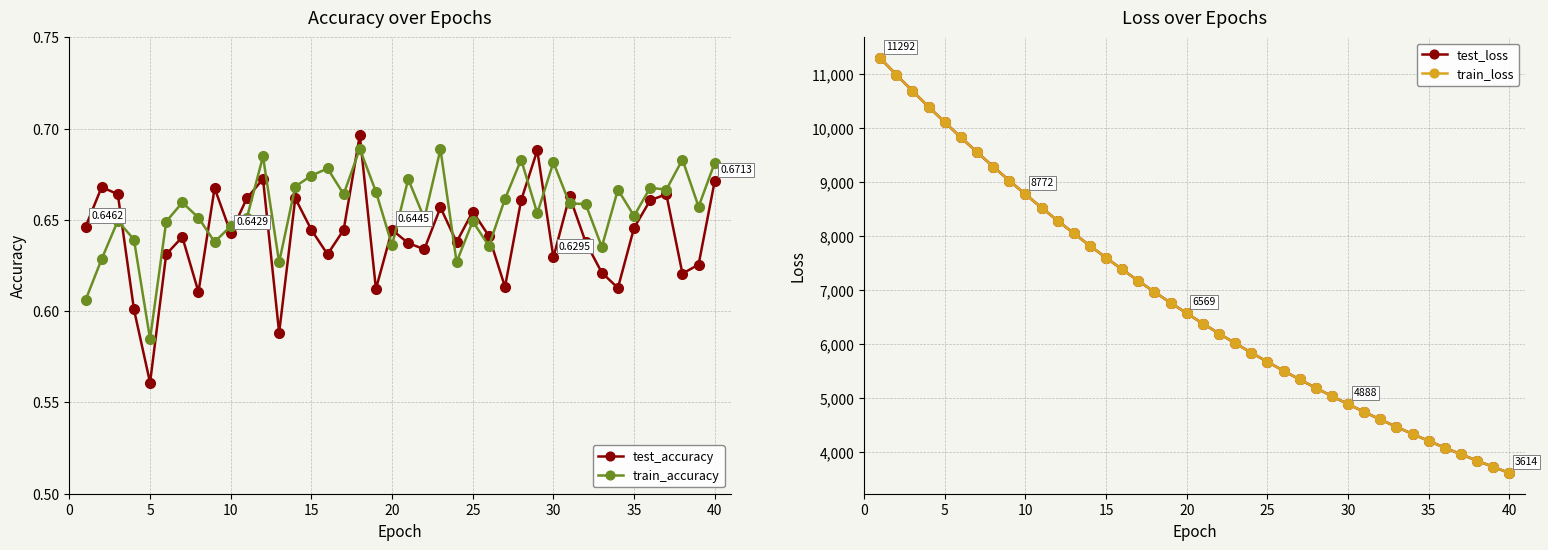

Reading left to right, extract all data points from this chart.

test_accuracy: 0.6	0.7	0.7	0.6	0.6	0.6	0.6	0.6	0.7	0.6	0.7	0.7	0.6	0.7	0.6	0.6	0.6	0.7	0.6	0.6	0.6	0.6	0.7	0.6	0.7	0.6	0.6	0.7	0.7	0.6	0.7	0.6	0.6	0.6	0.6	0.7	0.7	0.6	0.6	0.7
train_accuracy: 0.6	0.6	0.6	0.6	0.6	0.6	0.7	0.7	0.6	0.6	0.7	0.7	0.6	0.7	0.7	0.7	0.7	0.7	0.7	0.6	0.7	0.7	0.7	0.6	0.6	0.6	0.7	0.7	0.7	0.7	0.7	0.7	0.6	0.7	0.7	0.7	0.7	0.7	0.7	0.7
test_loss: 11291.9	10985.4	10684.9	10391.3	10106.3	9825.0	9552.2	9285.6	9025.8	8772.2	8524.7	8283.5	8049.1	7820.2	7597.3	7380.5	7169.6	6963.7	6763.9	6569.4	6379.6	6195.1	6015.4	5841.1	5671.1	5505.8	5344.7	5188.2	5036.1	4887.8	4743.8	4604.0	4467.6	4334.8	4206.4	4080.9	3959.3	3840.7	3725.7	3613.6
train_loss: 11292.9	10985.6	10684.9	10390.9	10105.7	9824.9	9552.1	9285.4	9025.8	8772.1	8524.7	8283.4	8048.9	7820.2	7597.3	7380.5	7169.4	6963.7	6763.7	6569.4	6379.5	6195.0	6015.3	5841.0	5671.0	5505.9	5344.5	5188.1	5036.1	4887.7	4743.8	4603.9	4467.5	4334.8	4206.4	4080.8	3959.2	3840.6	3725.5	3613.5